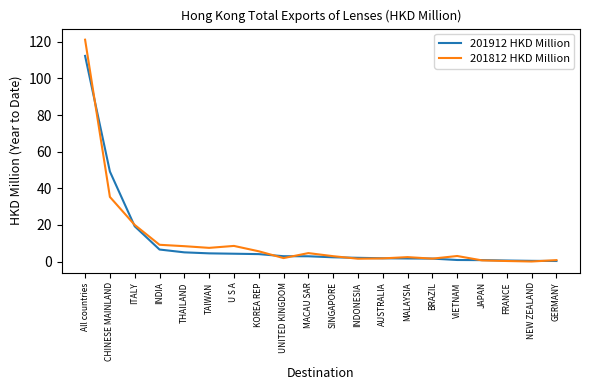

Which series has the widest spread of values?

201812 HKD Million